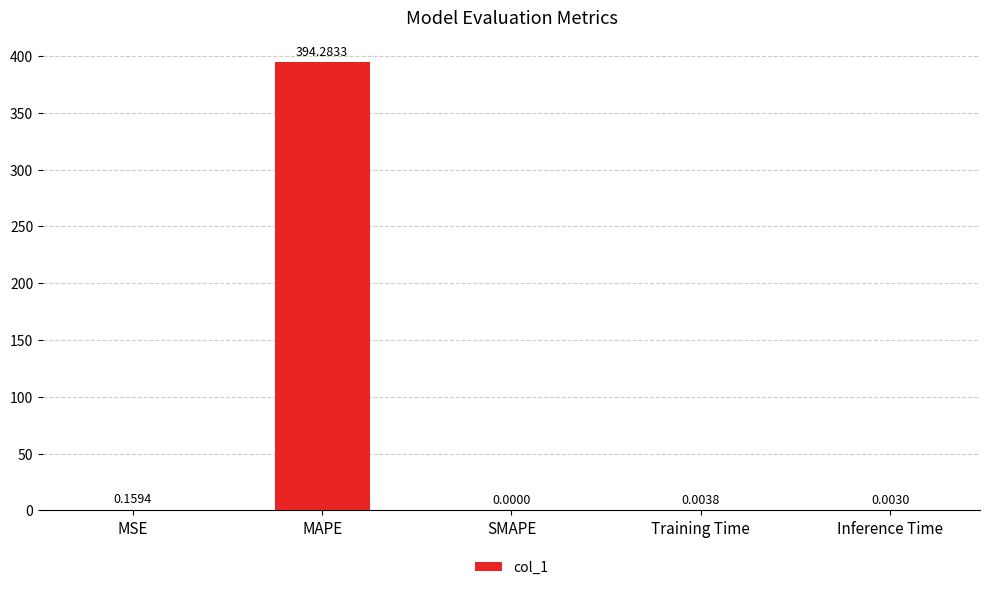

What is the sum of the values at MSE and MAPE?

394.4